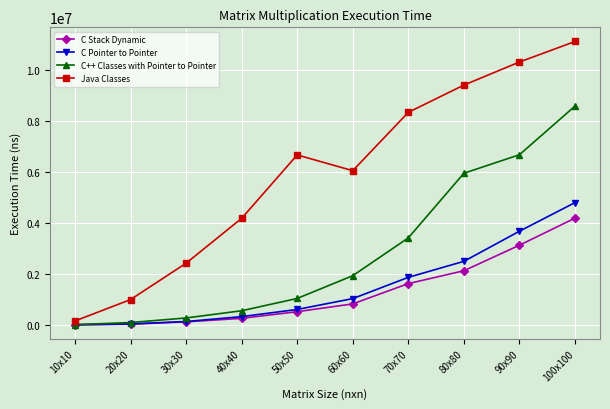

What is the value of the C Stack Dynamic point at the 9th from the left?

3124950